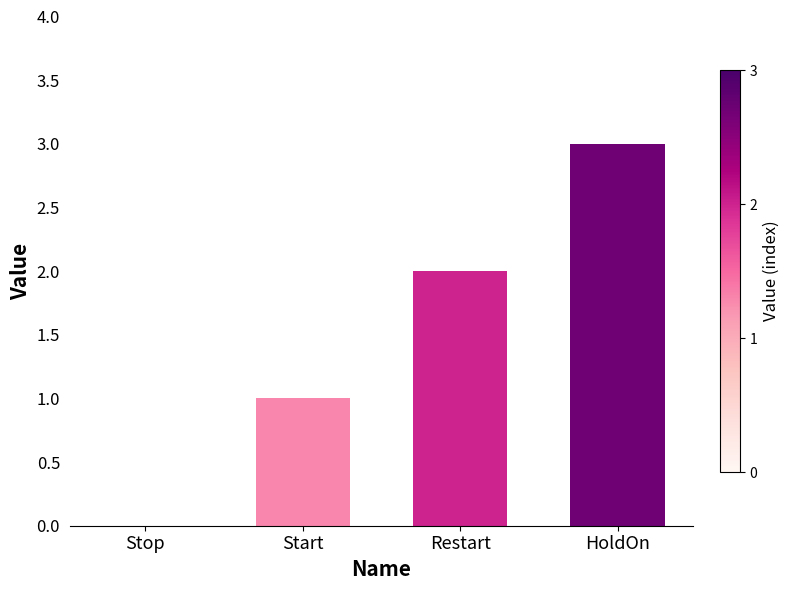

What is the greatest value displayed?

3